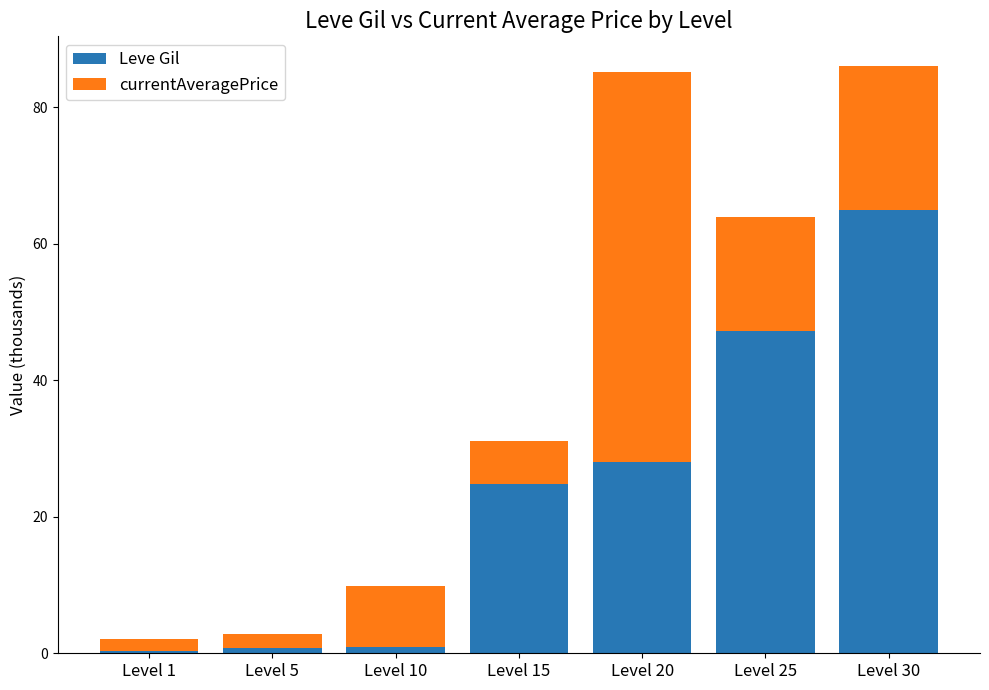

What is the difference between the maximum and minimum values in the Leve Gil series?

64.6